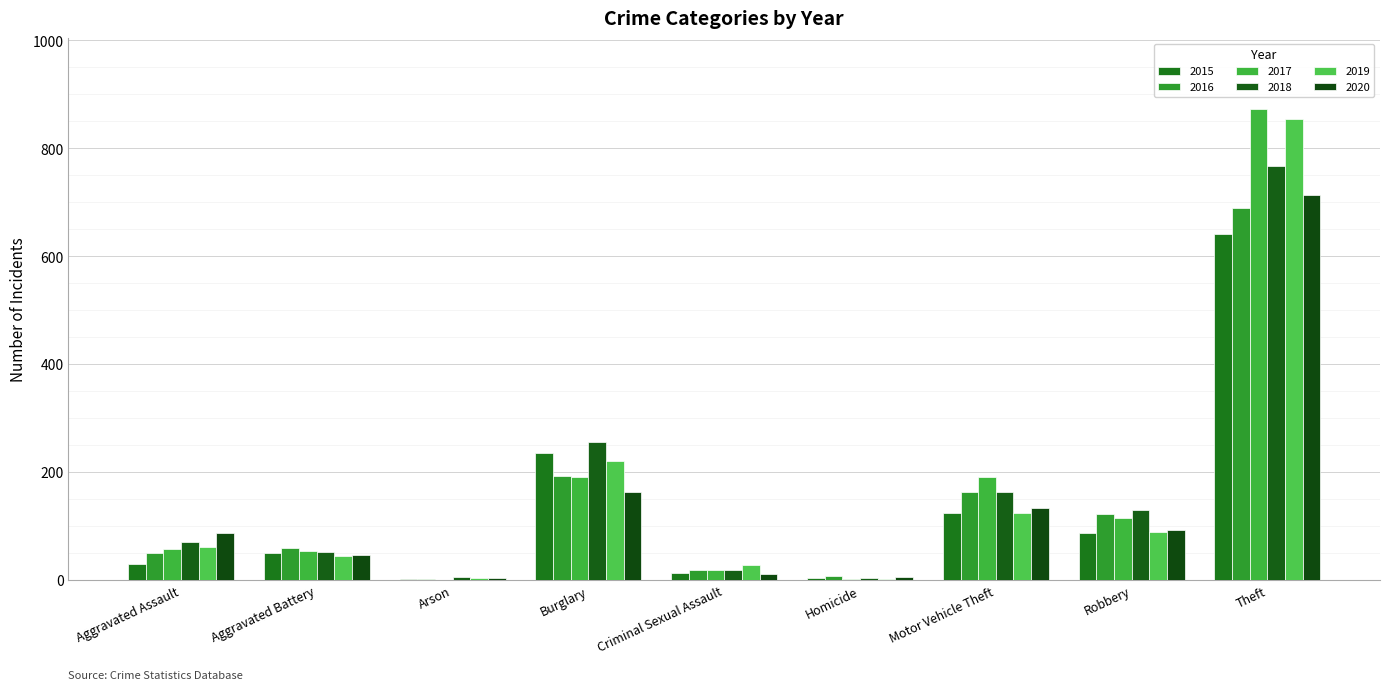

How many data points does each series have?

9